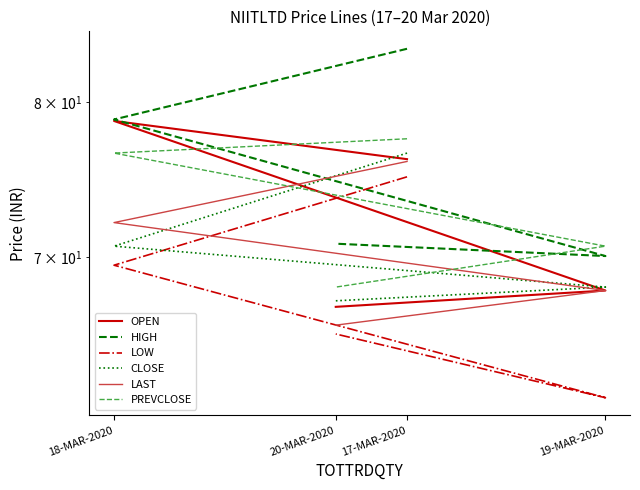

Between 17-MAR-2020 and 18-MAR-2020, which series saw the biggest shift?

CLOSE